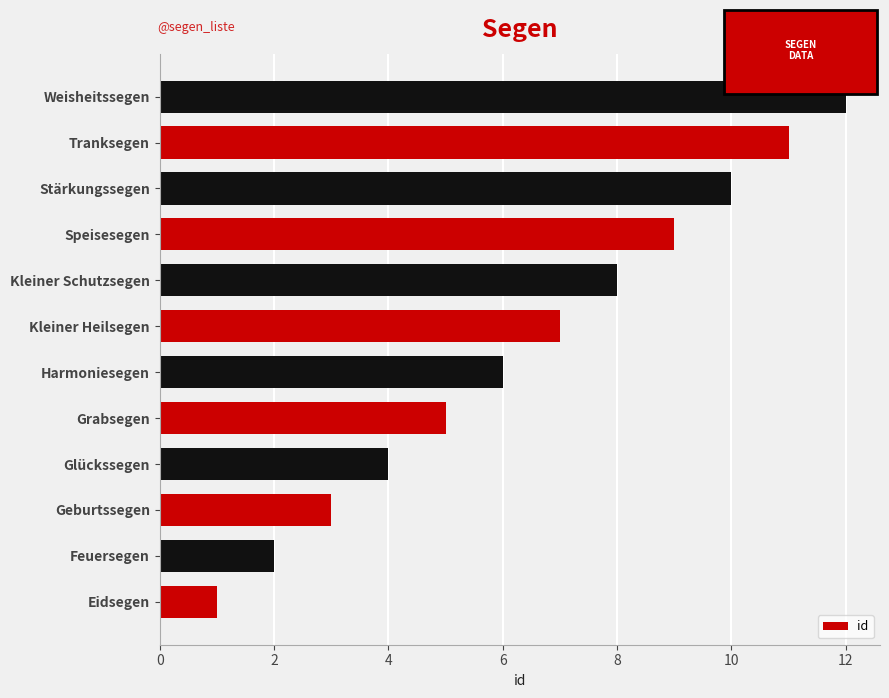

At which category does the chart reach its peak across all series?

Weisheitssegen